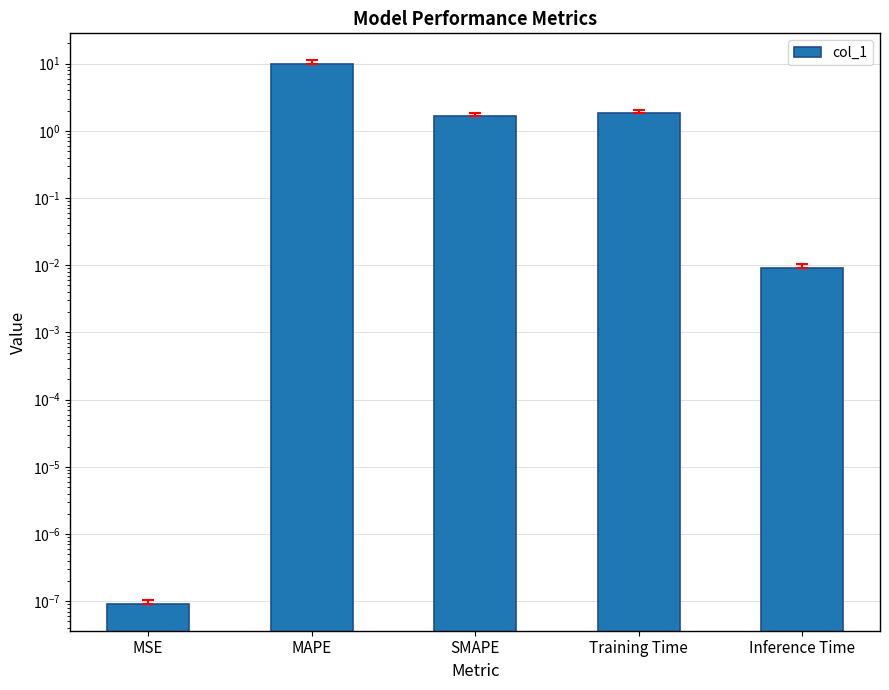

What is the change in value from MAPE to Inference Time?

-9.9